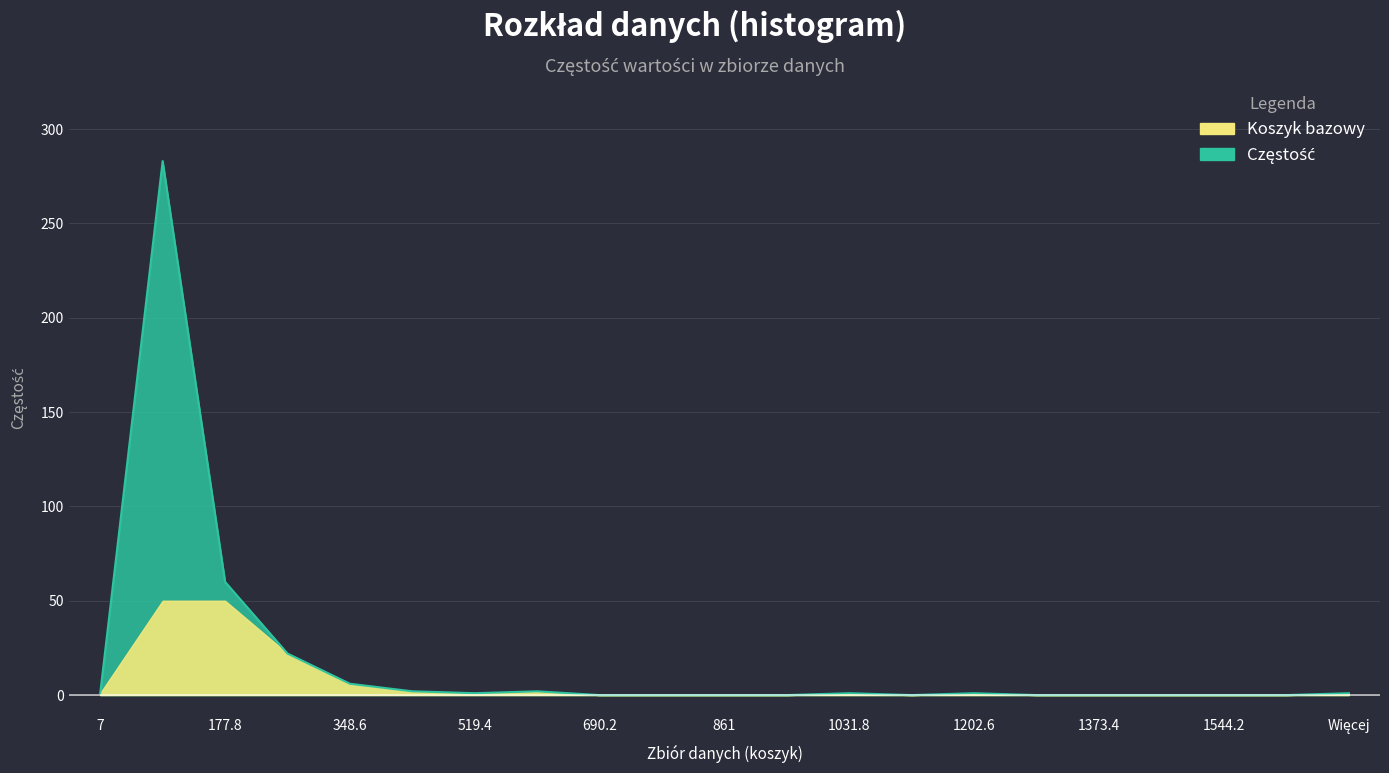

List the labels in order of value, smallest first.

690.2, 775.6, 861, 946.4, 1117.2, 1288, 1373.4, 1458.8, 1544.2, 1629.6, 7, 519.4, 1031.8, 1202.6, Więcej, 434, 604.8, 348.6, 263.2, 177.8, 92.4